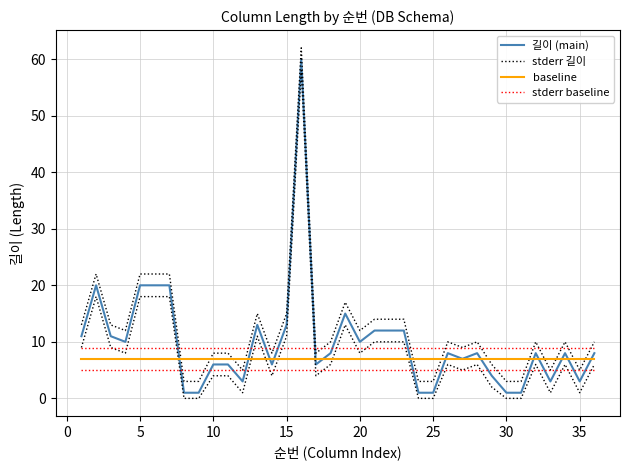

The 길이 (main) series shows 1 at 11. True or false?

False